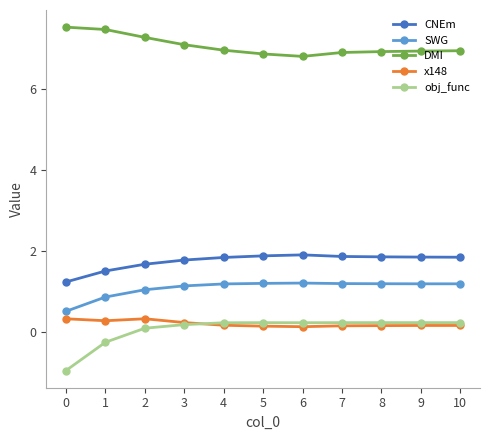

True or false: DMI and SWG intersect in this chart.

False